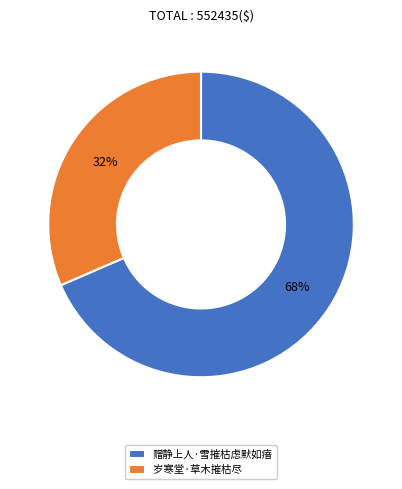

Approximately how many times larger is the value at 岁寒堂·草木摧枯尽 compared to 赠静上人·雪摧枯虑默如瘖?

0.5